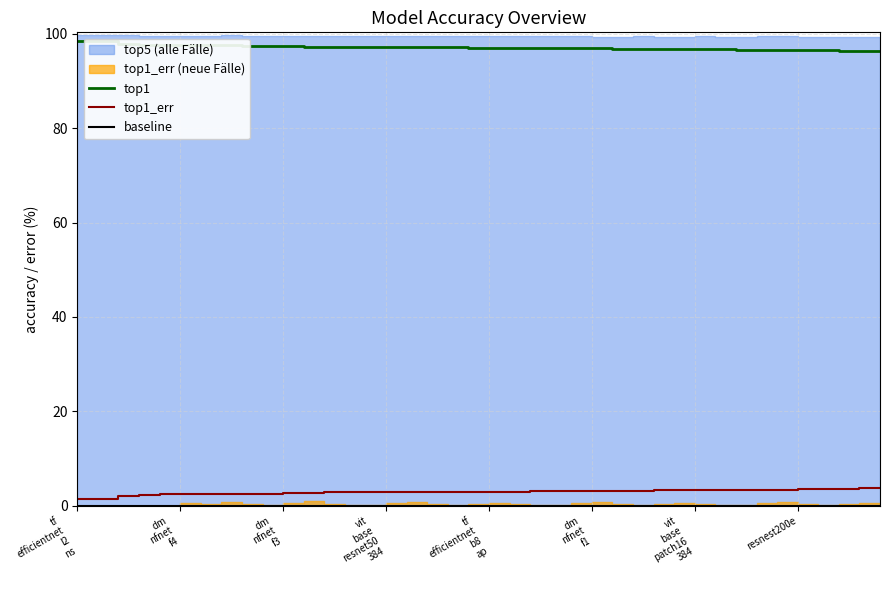

How many values in the top1 series exceed 97?

23